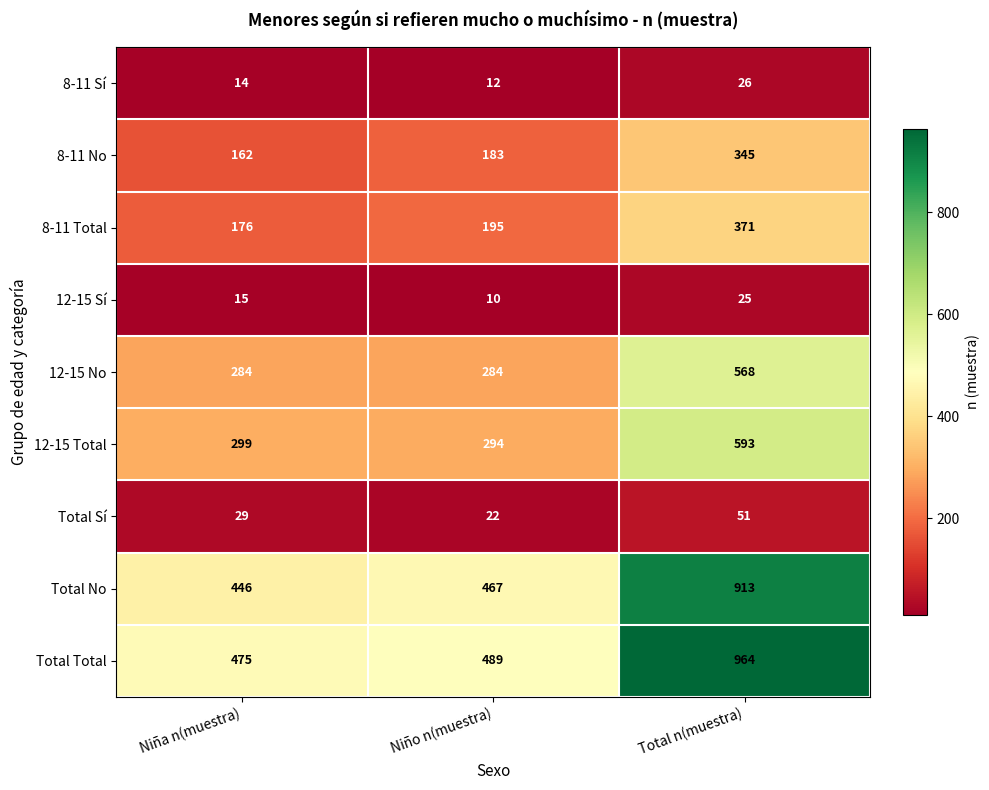

What is the sum of the 8-11 Sí values at Niño n(muestra) and Niña n(muestra)?

26